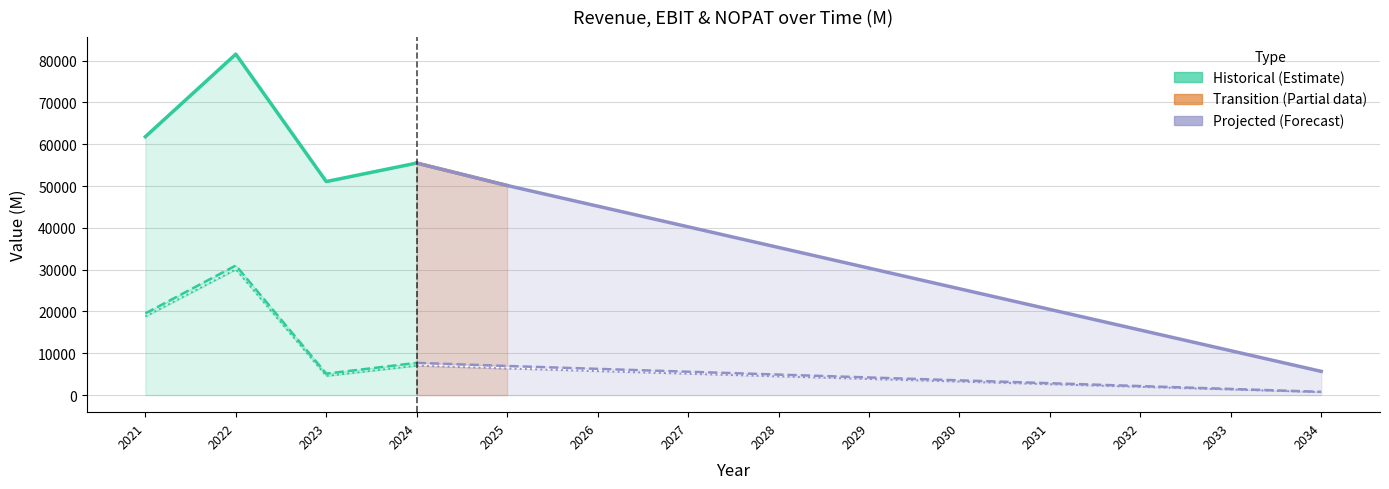

At which category does the chart reach its peak across all series?

2022